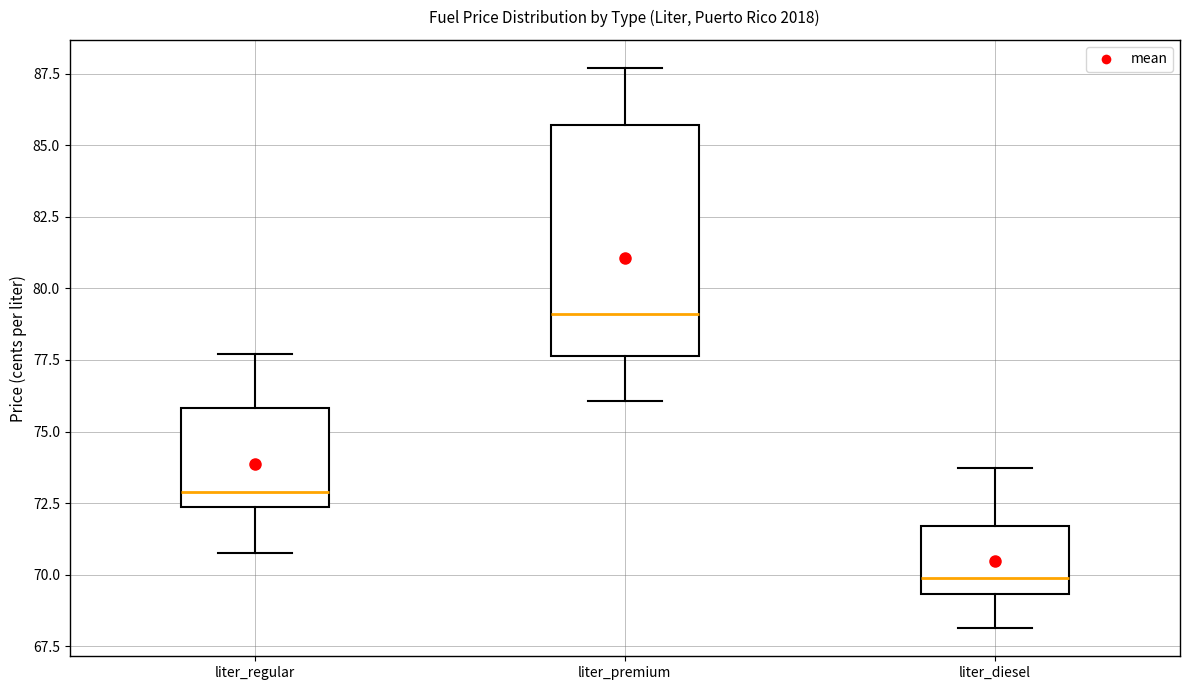

Which box's median line is the highest?

liter_premium